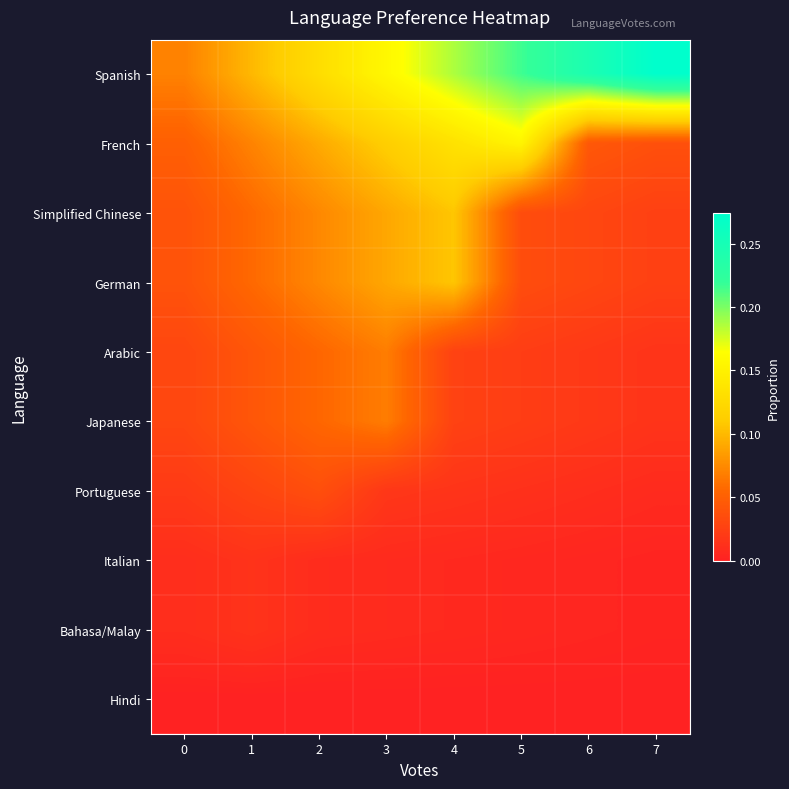

Reading left to right, list all the values displayed in this chart.

Spanish: 0=0.1	1=0.1	2=0.1	3=0.2	4=0.2	5=0.2	6=0.2	7=0.3
French: 0=0.0	1=0.1	2=0.1	3=0.1	4=0.1	5=0.2	6=0.0	7=0.0
Simplified Chinese: 0=0.0	1=0.1	2=0.1	3=0.1	4=0.1	5=0.0	6=0.0	7=0.0
German: 0=0.0	1=0.1	2=0.1	3=0.1	4=0.1	5=0.0	6=0.0	7=0.0
Arabic: 0=0.0	1=0.0	2=0.1	3=0.1	4=0.0	5=0.0	6=0.0	7=0.0
Japanese: 0=0.0	1=0.0	2=0.1	3=0.1	4=0.0	5=0.0	6=0.0	7=0.0
Portuguese: 0=0.0	1=0.0	2=0.0	3=0.0	4=0.0	5=0.0	6=0.0	7=0.0
Italian: 0=0.0	1=0.0	2=0.0	3=0.0	4=0.0	5=0.0	6=0.0	7=0.0
Bahasa/Malay: 0=0.0	1=0.0	2=0.0	3=0.0	4=0.0	5=0.0	6=0.0	7=0.0
Hindi: 0=0.0	1=0.0	2=0.0	3=0.0	4=0.0	5=0.0	6=0.0	7=0.0